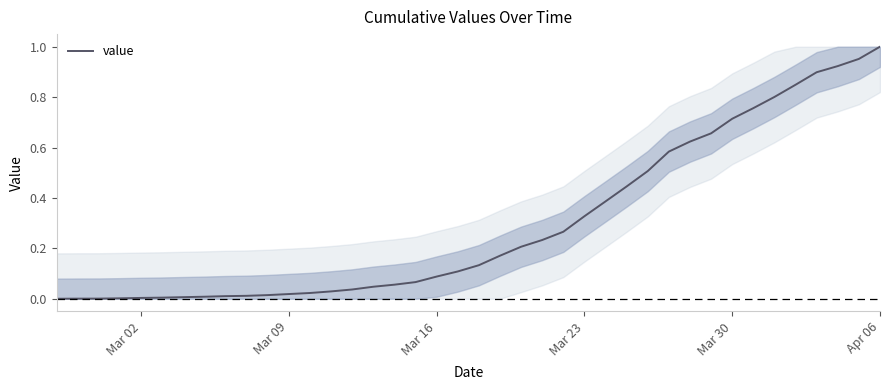

Which category has the highest value across all series?

Apr 06